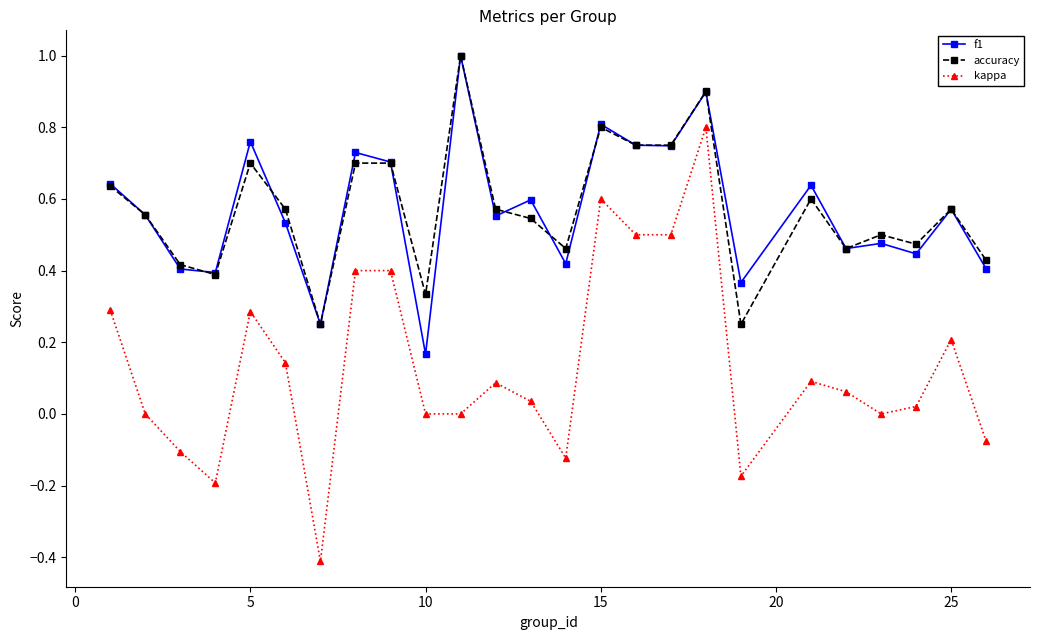

Count the accuracy values in the range 0 to 1.

25